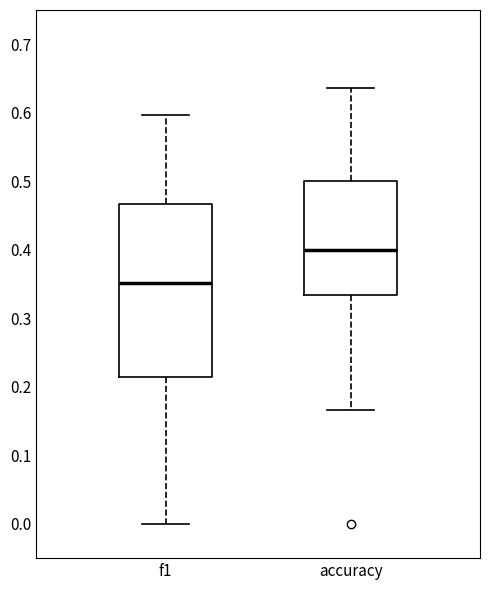

Reading left to right, transcribe this box plot: for each box, give where its median line is, the range the box spans, and where its two whiskers end, as read against the y-axis. The values are not printed on the chart, so give them approximately, as read against the axis.

f1: median 0.35, box 0.21 to 0.47, whiskers 0.00 to 0.60
accuracy: median 0.40, box 0.33 to 0.50, whiskers 0.17 to 0.64